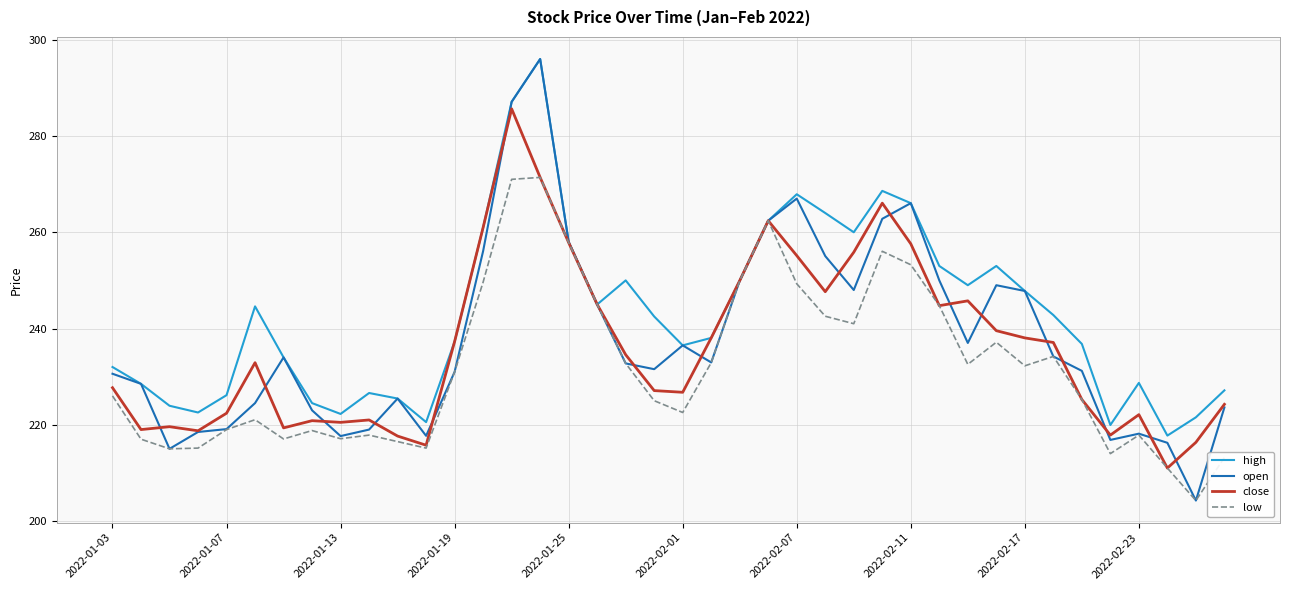

Which series has the largest range (max minus min)?

open